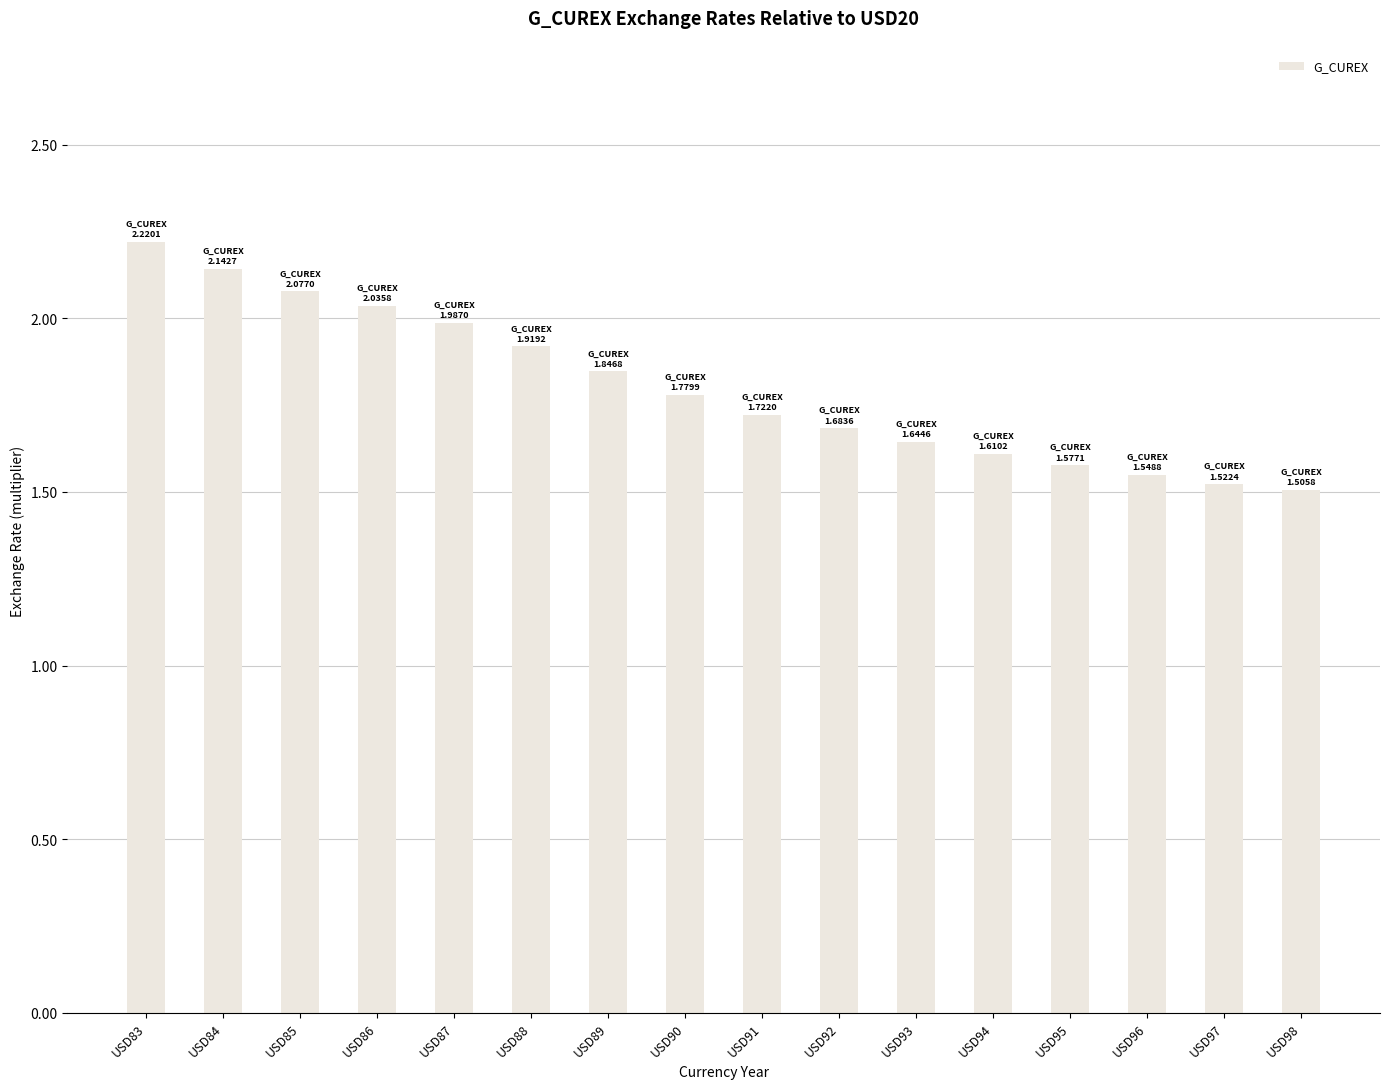

What is the greatest value displayed?

2.2